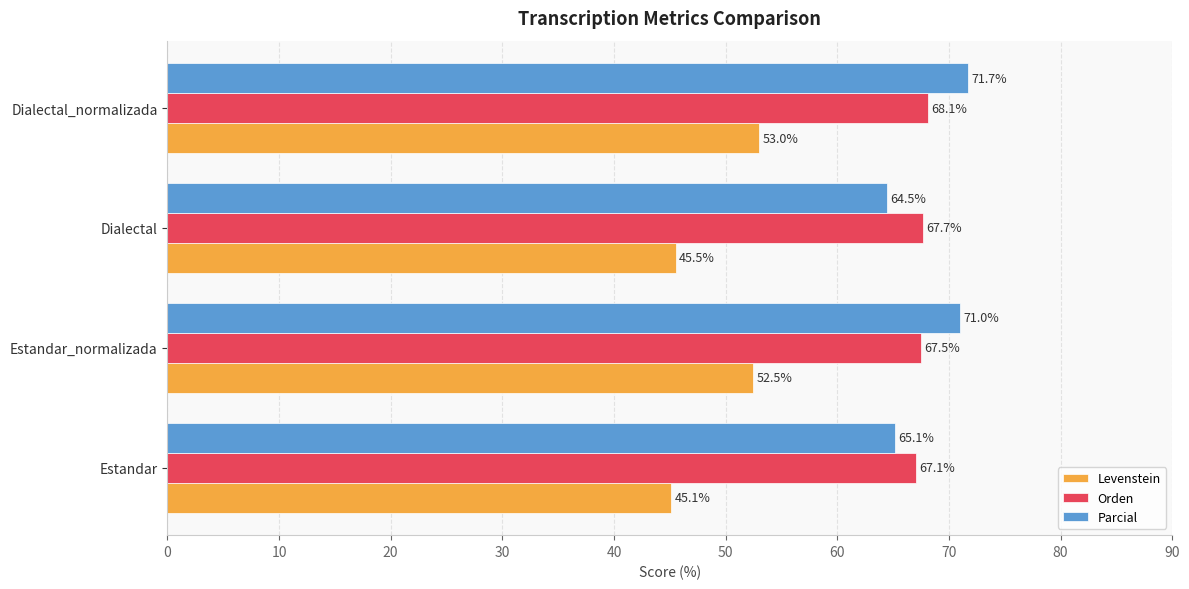

True or false: Parcial has a value of 38.4 at Estandar.

False